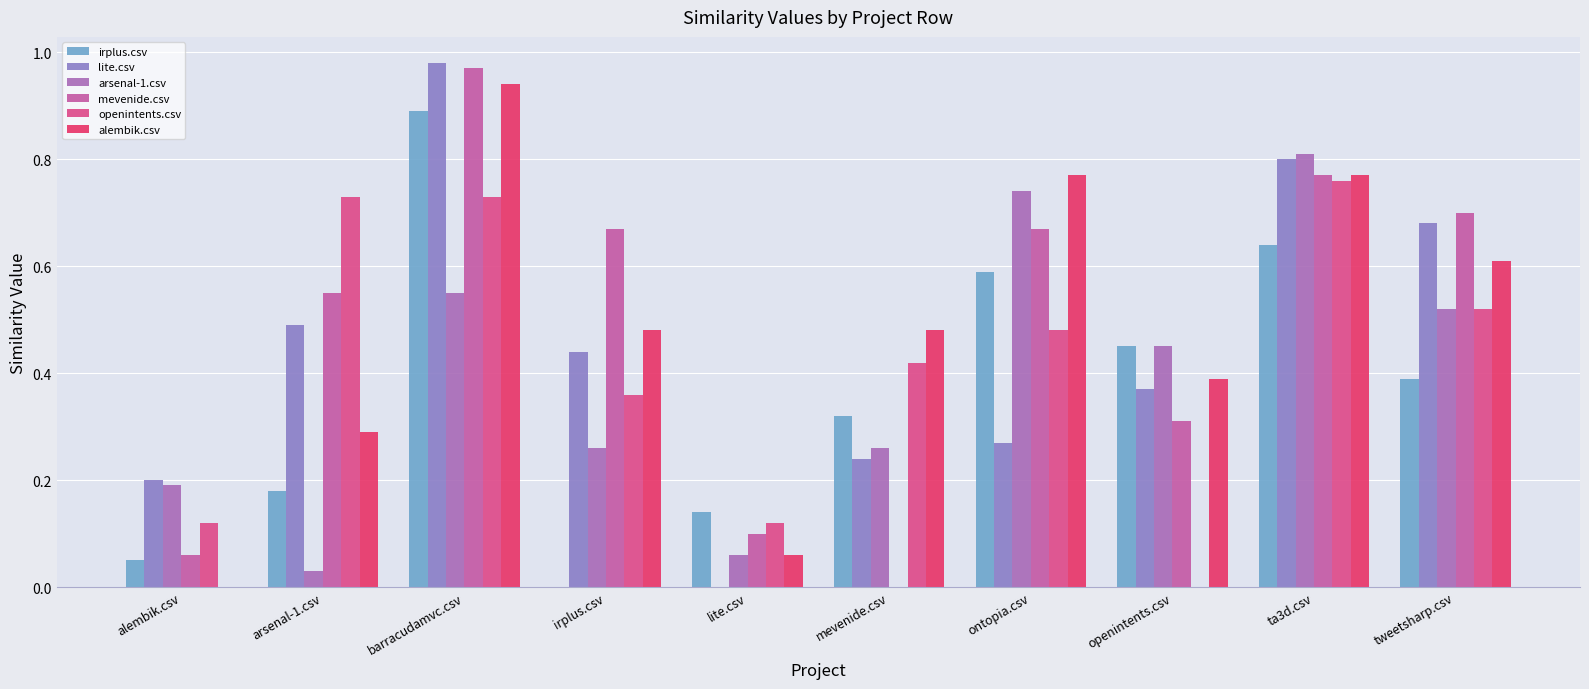

The mevenide.csv series shows 1.0 at barracudamvc.csv. True or false?

True